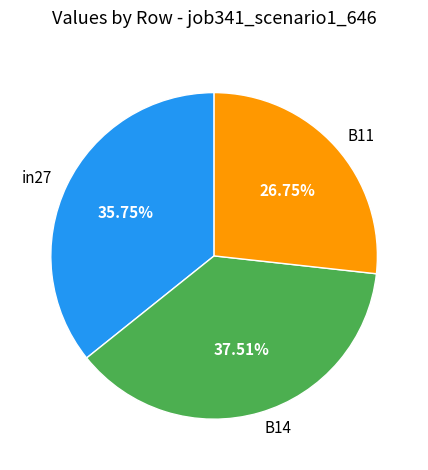

To the nearest percent, what percentage of the pie is in27?

36%